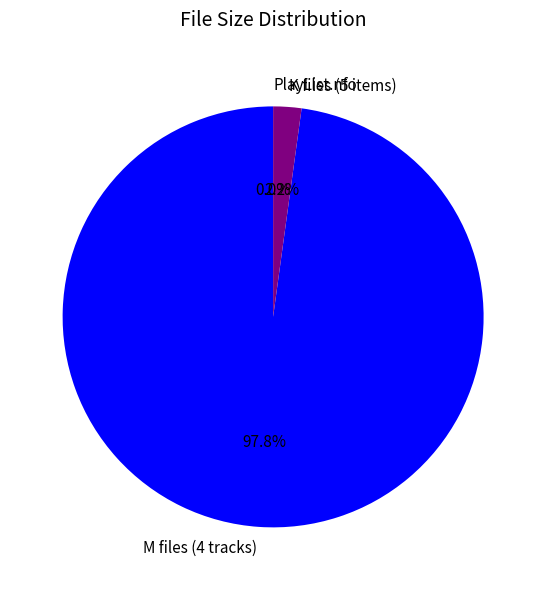

Which slice is the largest?

M files (4 tracks)